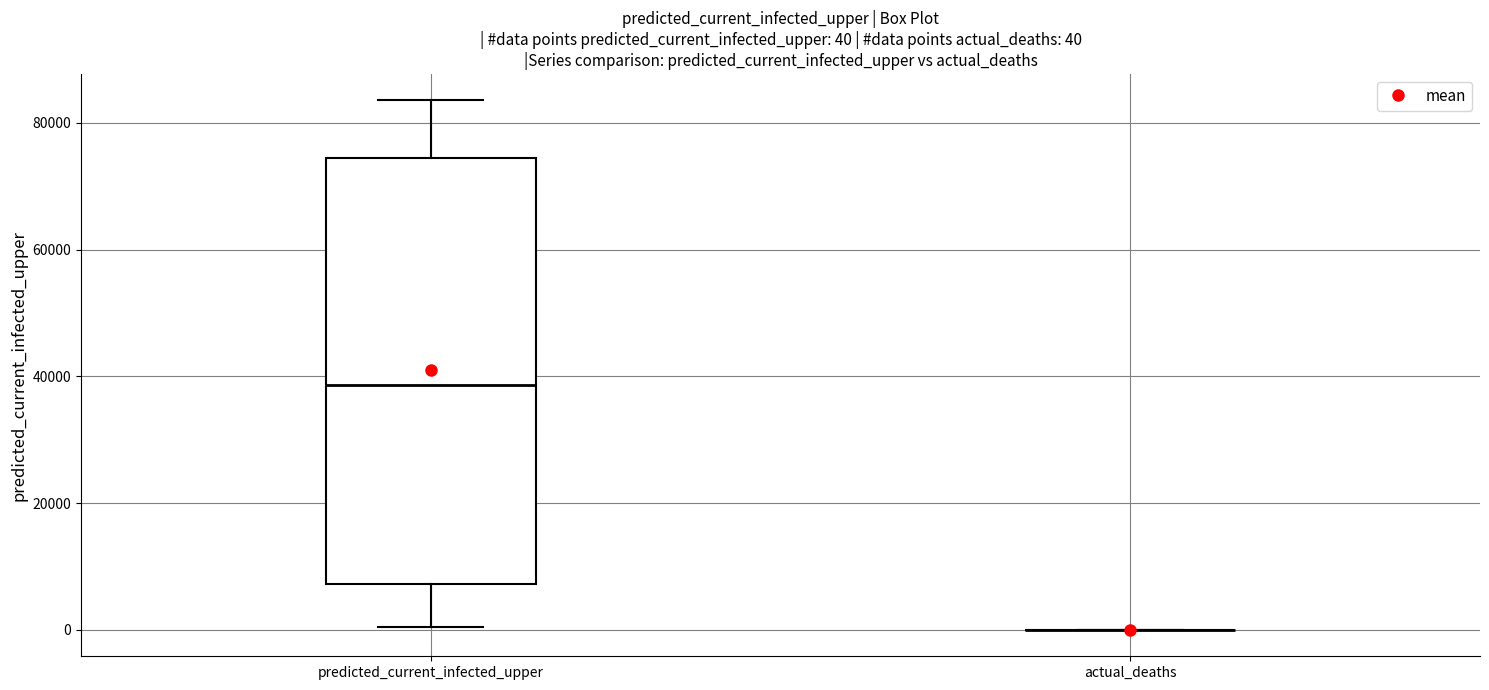

Comparing the boxes themselves (not the whiskers), which one is the tallest?

predicted_current_infected_upper